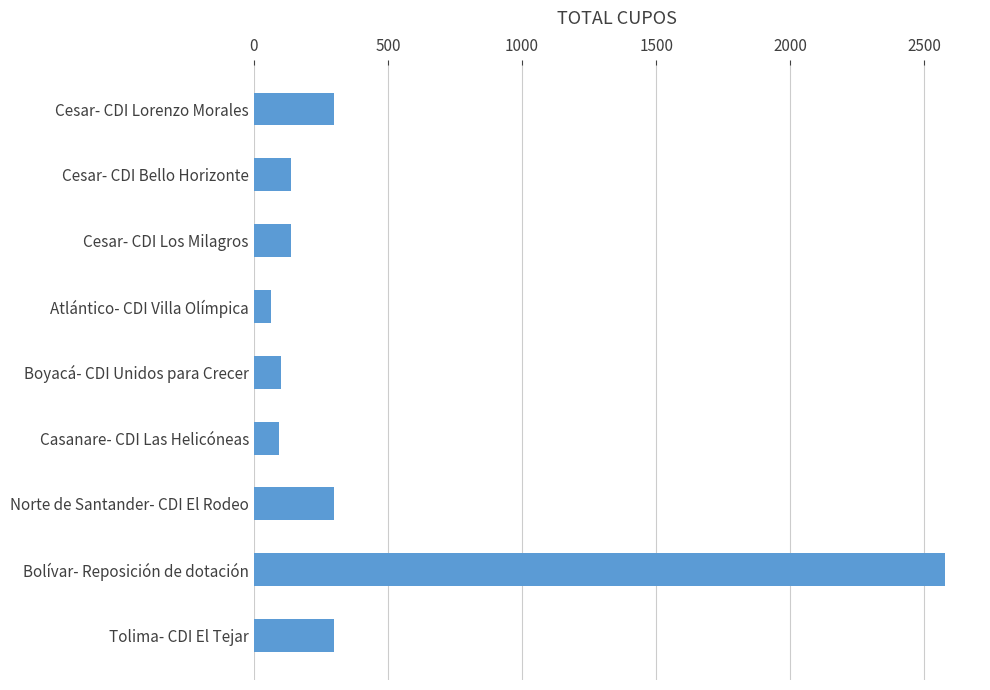

What is the greatest value displayed?

2578